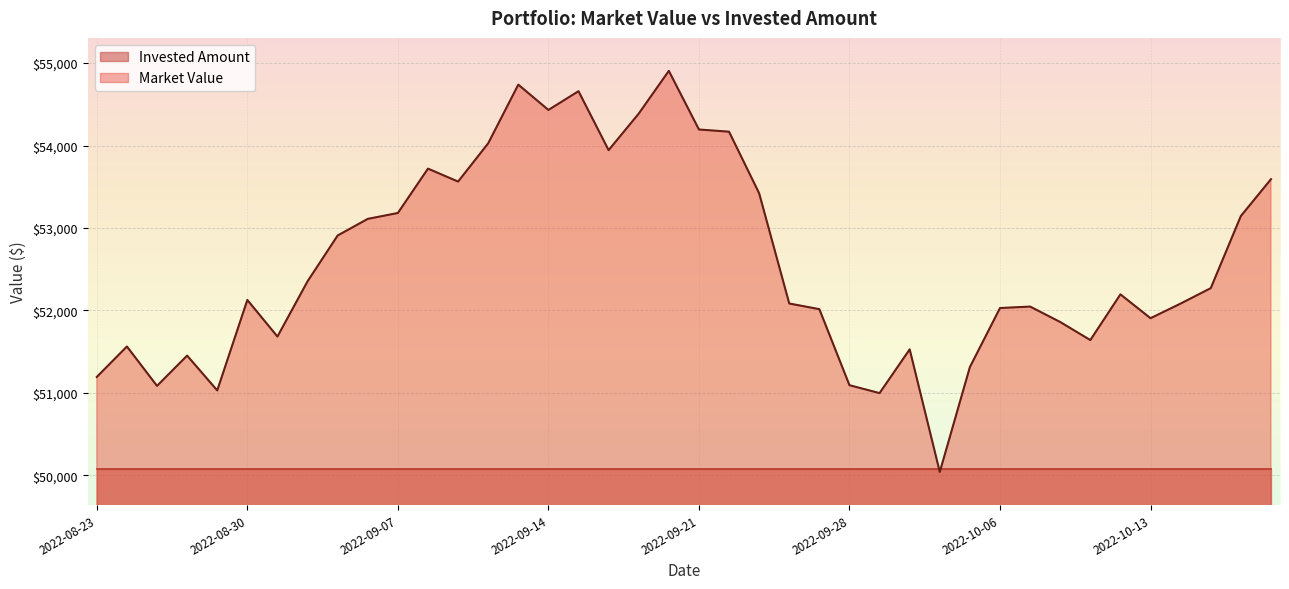

Between 2022-10-13 and 2022-10-14, which is larger?

2022-10-14